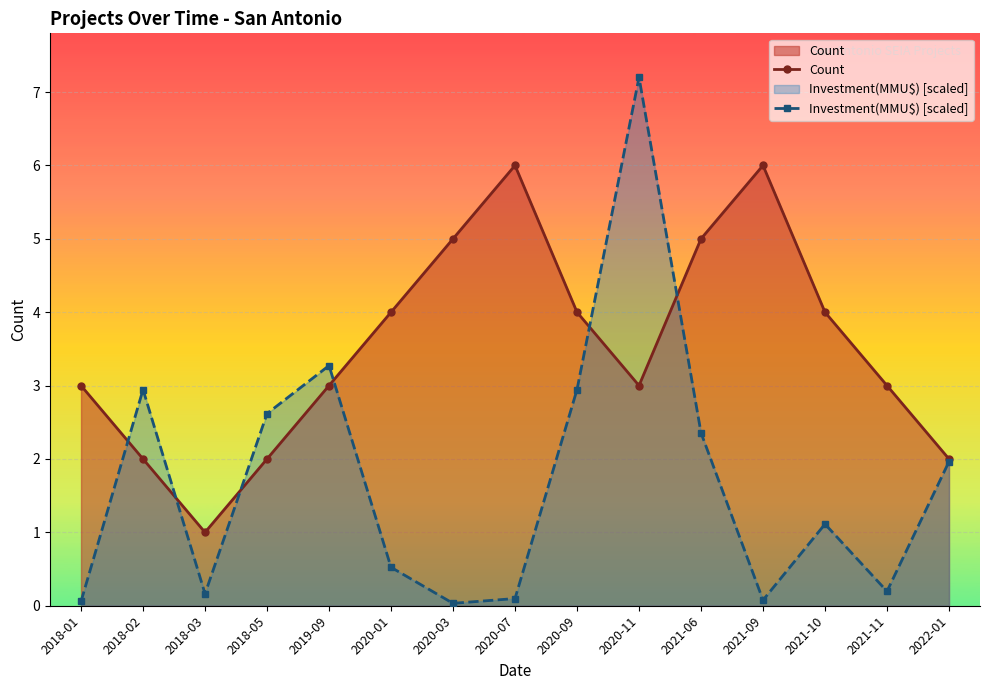

How many interior local valleys does the Investment(MMU$) [scaled] series have?

4